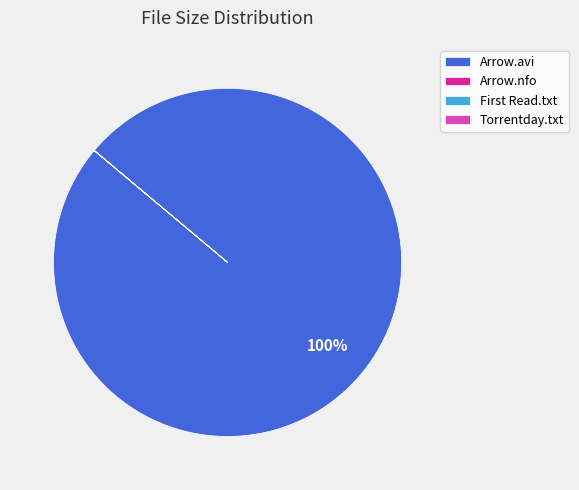

Which category has the biggest portion of the pie?

Arrow.avi